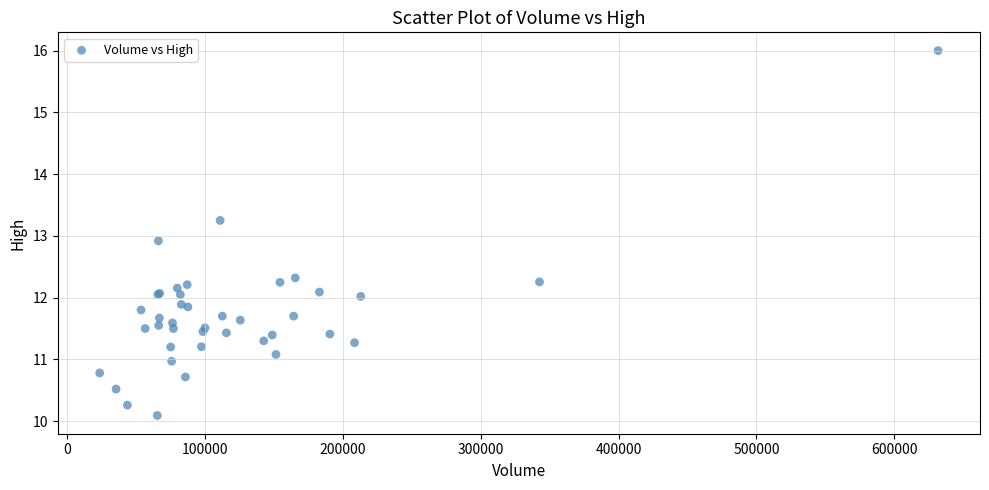

What Y value in the scatter plot is closest to 13?

12.9